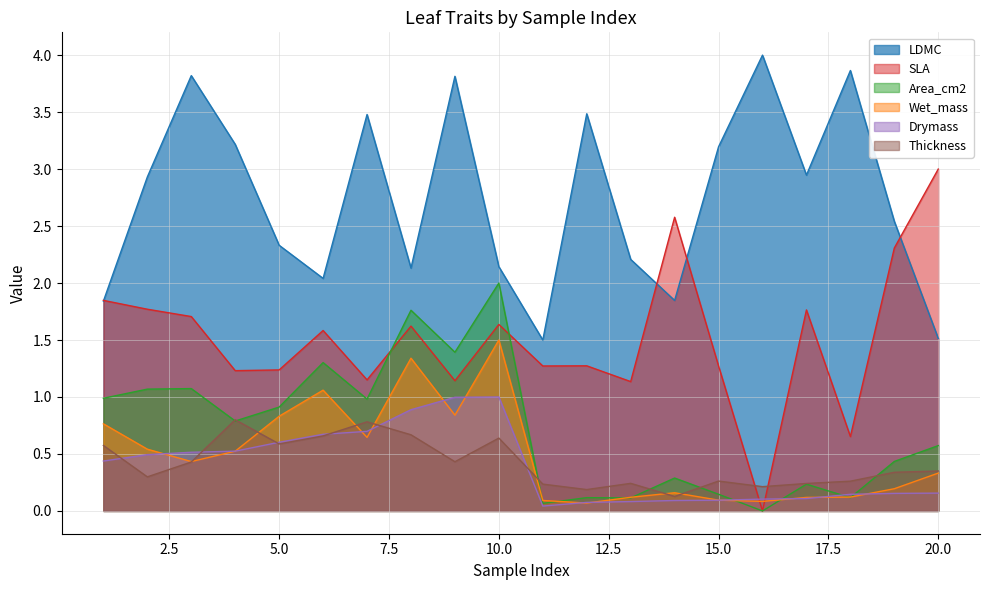

Rank the series by their maximum value, from highest to lowest.

LDMC, SLA, Area_cm2, Wet_mass, Drymass, Thickness